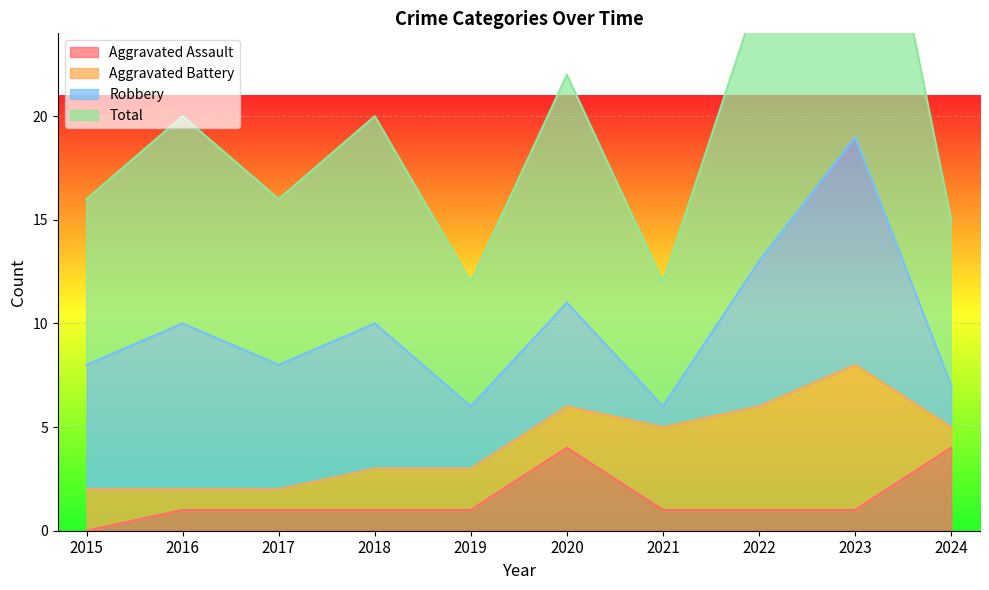

What is the approximate value of Aggravated Assault at 2021?

1